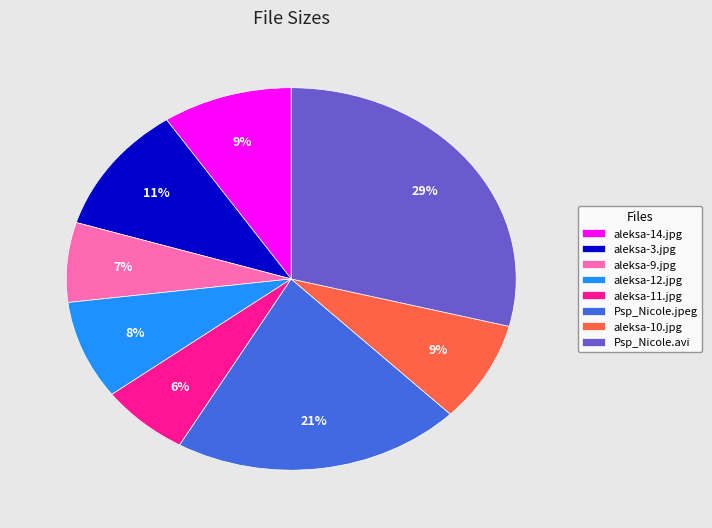

Between Psp_Nicole.jpeg and aleksa-12.jpg, which is larger?

Psp_Nicole.jpeg